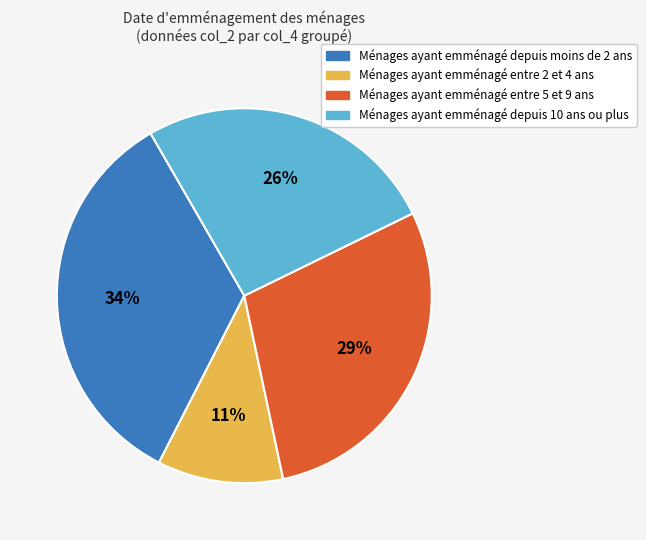

To the nearest percent, what is the average slice percentage?

25%